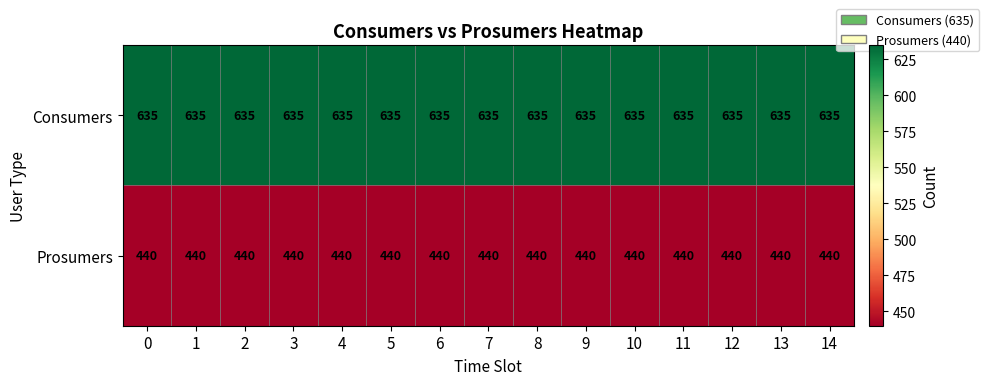

At 12, list the series in order from smallest to largest.

Prosumers, Consumers